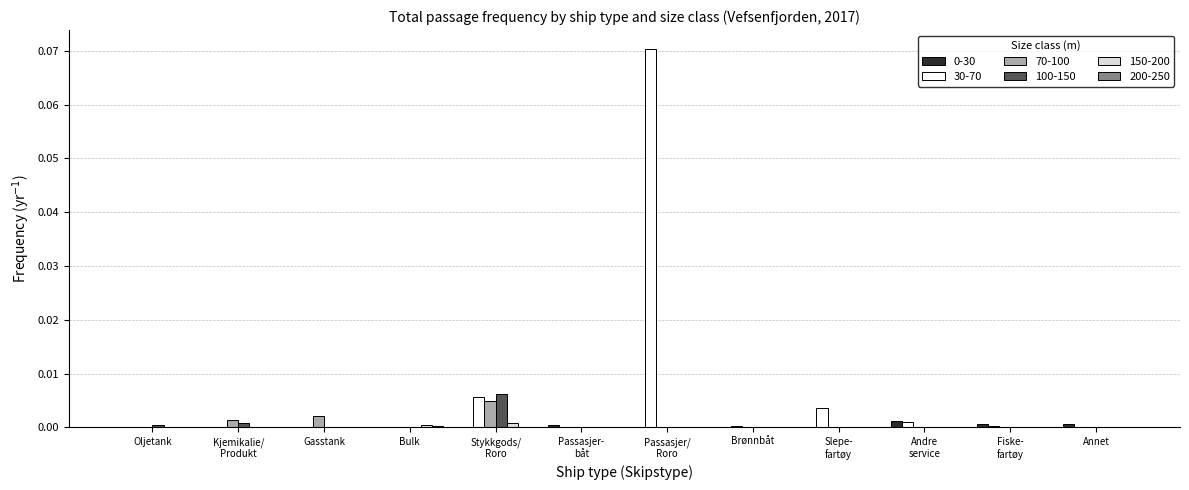

Is it true that 150-200 equals 0.0 at Brønnbåt?

True